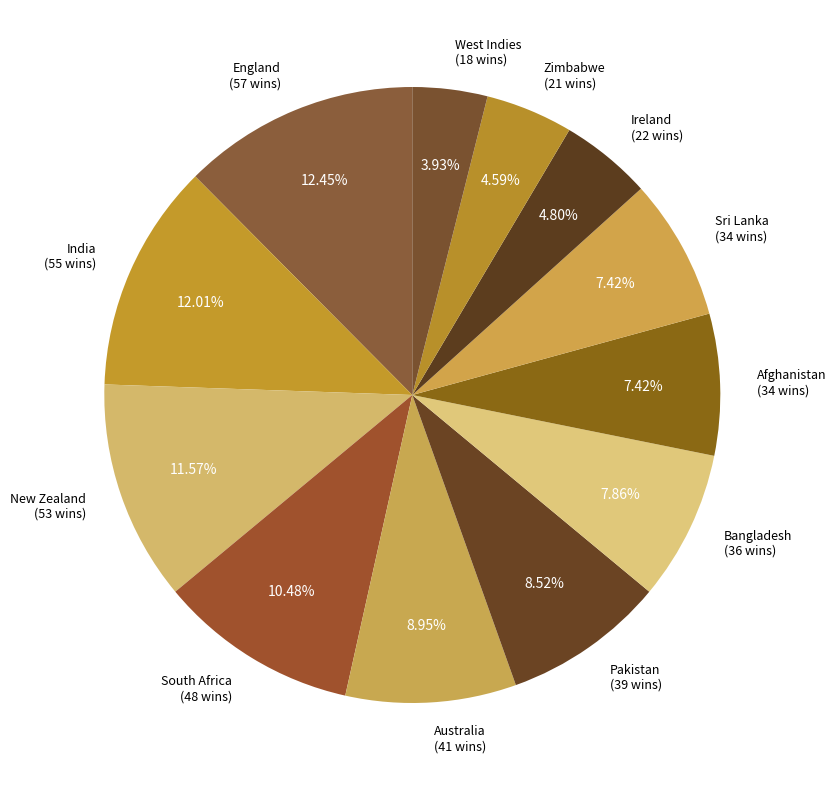

Is West Indies the majority of the pie?

No